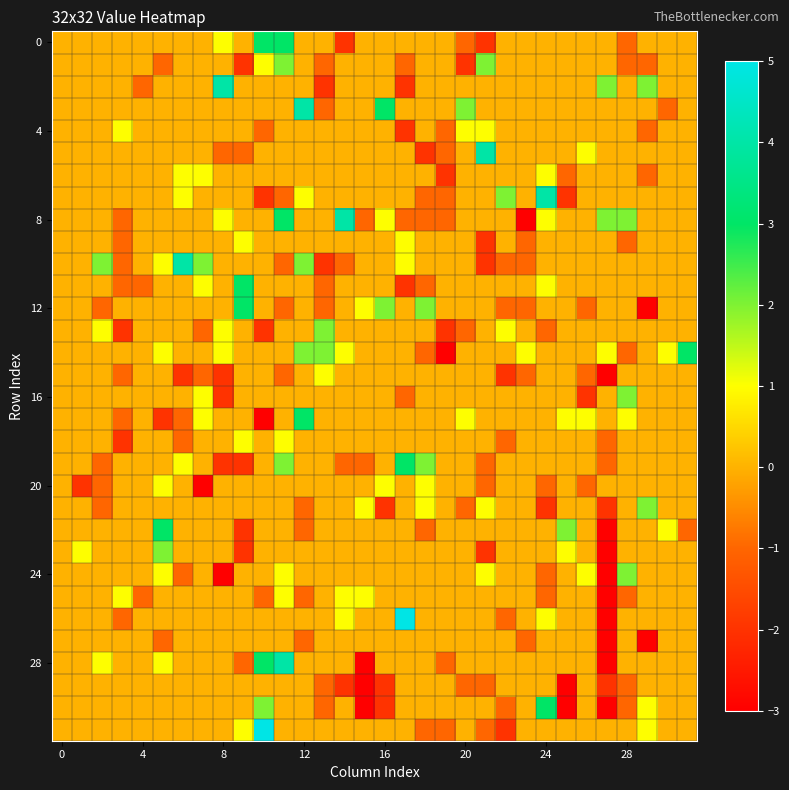

Which label corresponds to the smallest value in the chart?

23